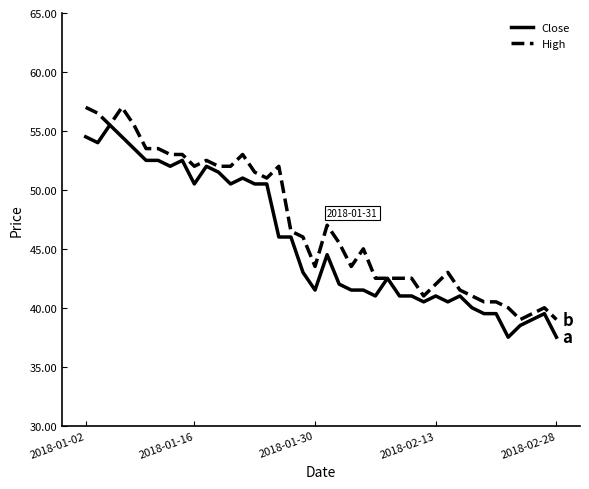

List the series in order of their peak value, highest first.

High, Close